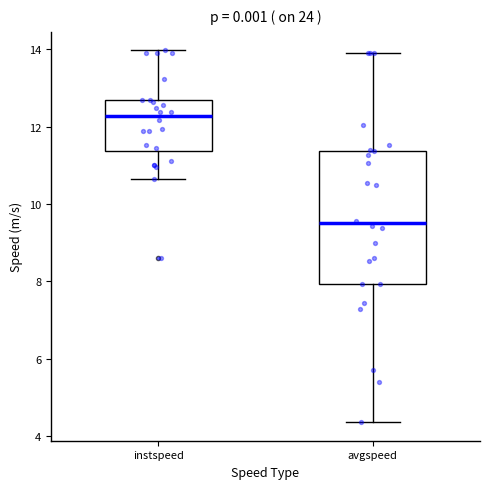

Where is the upper edge of the box for avgspeed on the y-axis? The values are not printed on the chart, so give them approximately, as read against the axis.

11.4